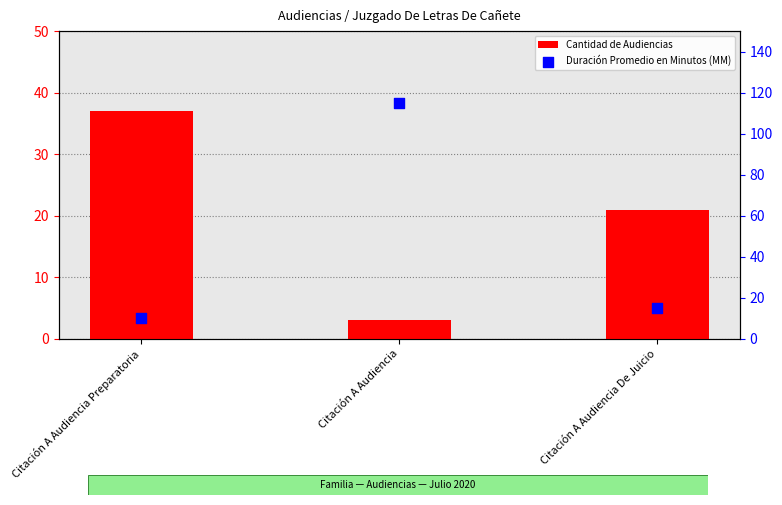

Which series has the largest total across all categories?

Duración Promedio en Minutos (MM)